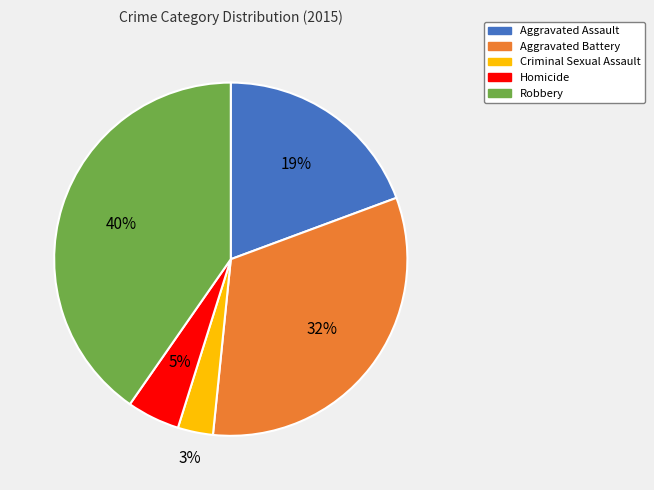

Is there a majority slice in this chart?

No